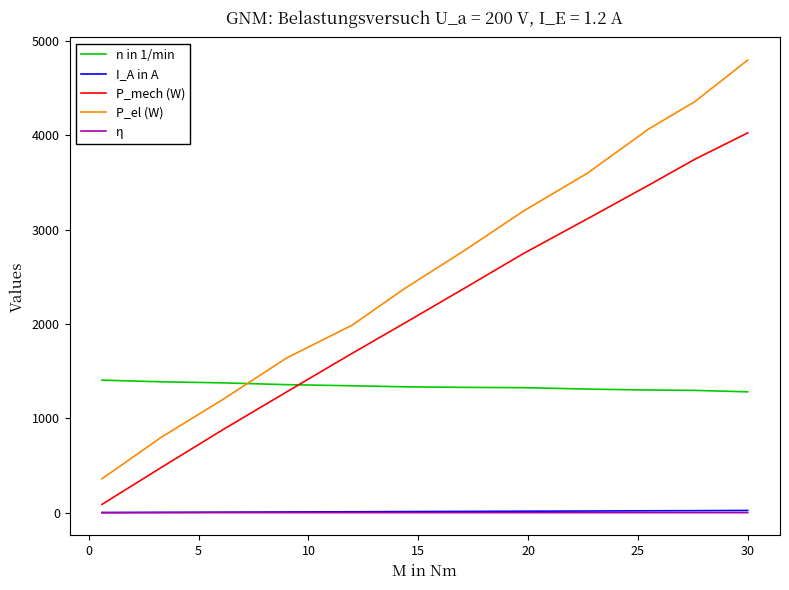

True or false: P_el (W) and I_A in A cross at least once.

False